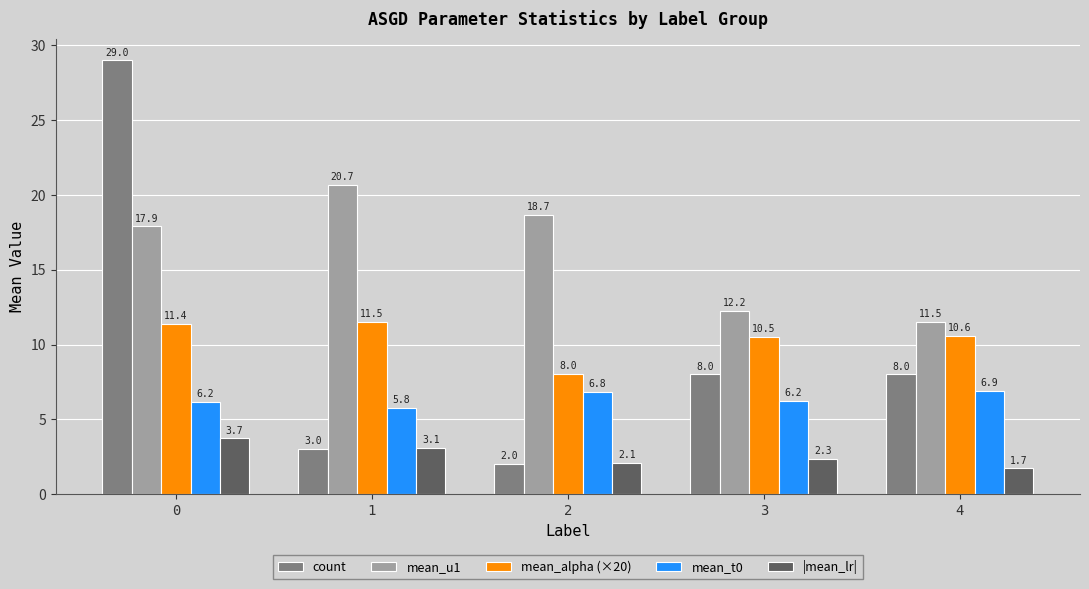

Which series has the largest range (max minus min)?

count